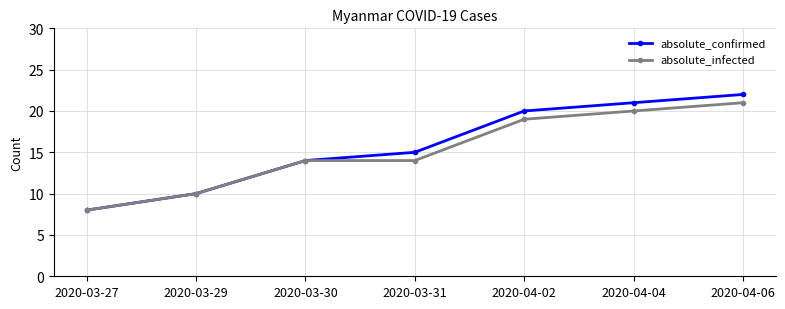

What is the label of the 3rd point from the left?

2020-03-30